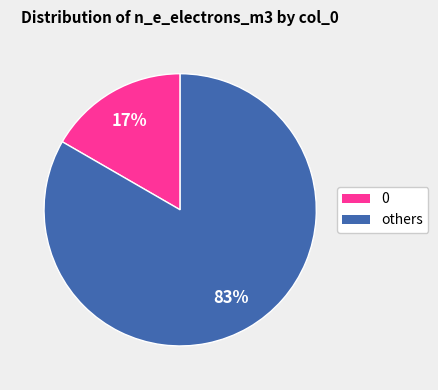

Rank the categories by value from highest to lowest.

others, 0